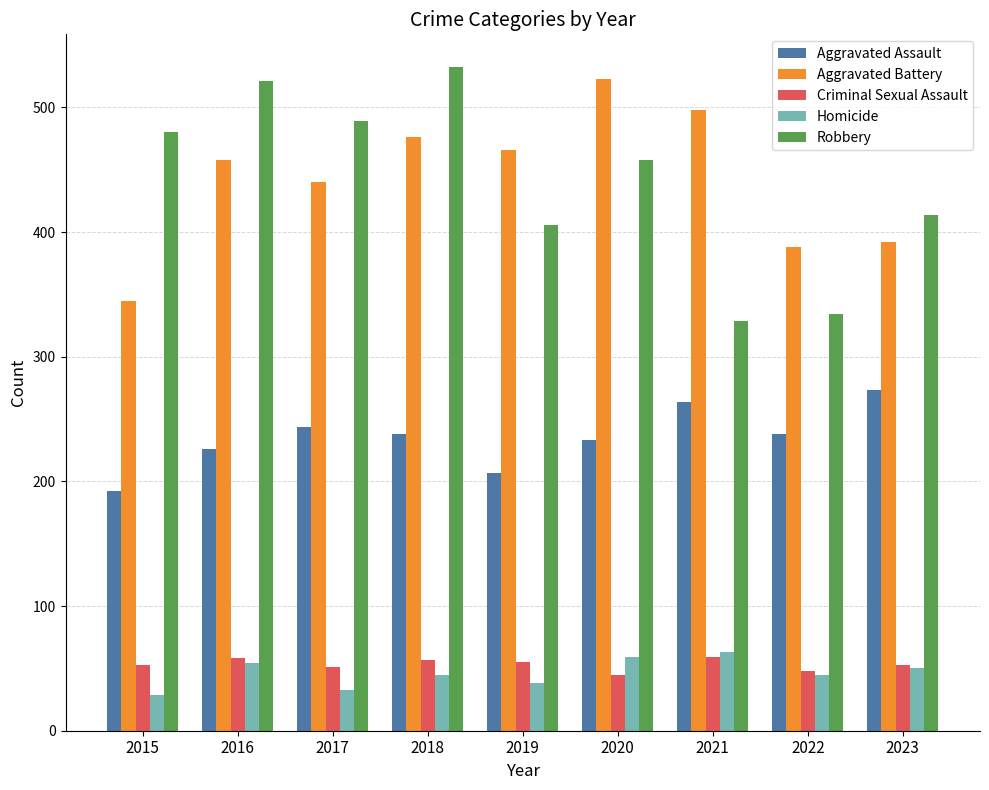

Does the chart contain stacked bars?

No